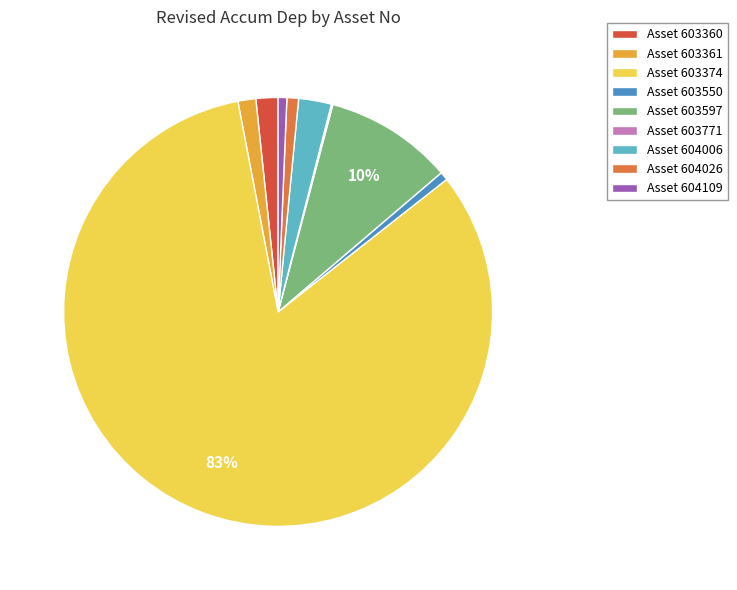

To the nearest percent, what portion does Asset 604006 represent?

2%